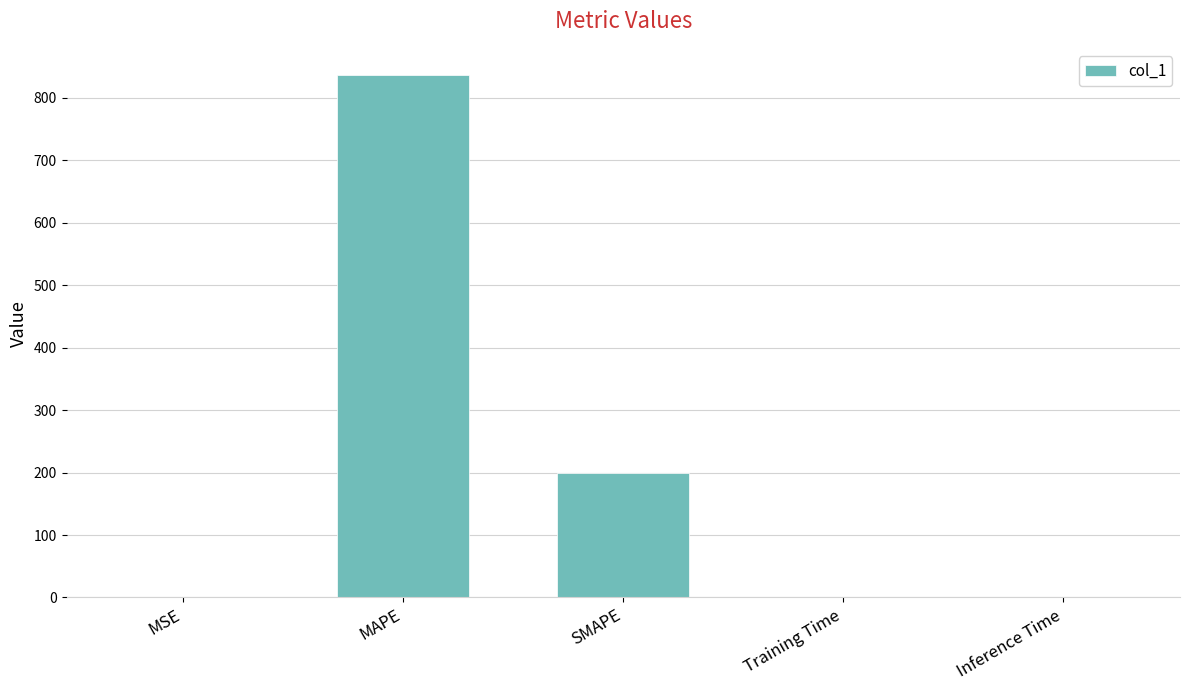

What is the sum of all values?

1037.1